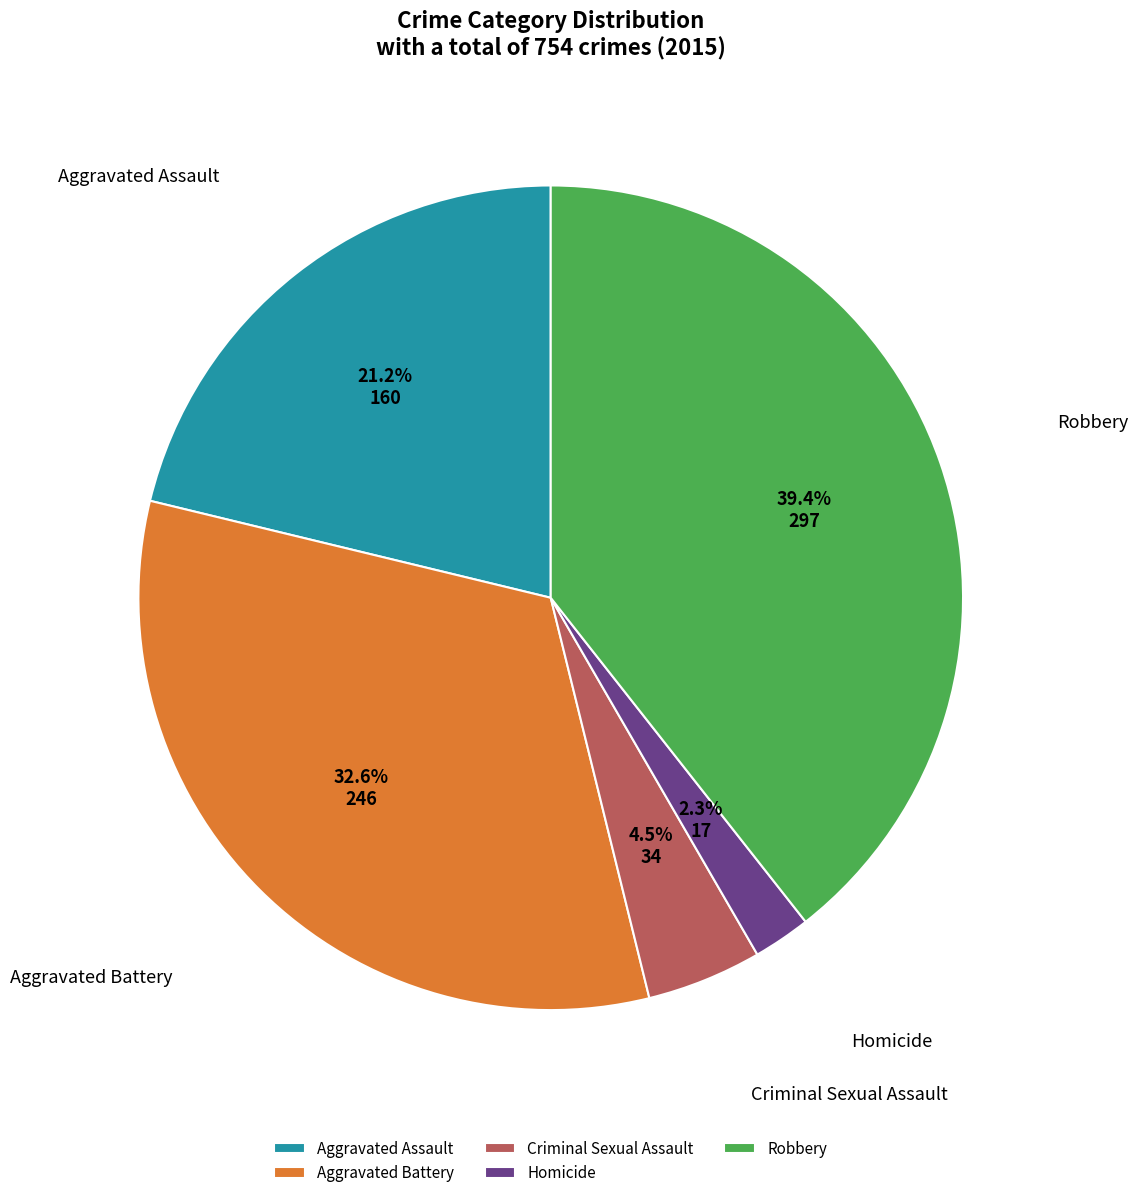

Rank the categories by value from lowest to highest.

Homicide, Criminal Sexual Assault, Aggravated Assault, Aggravated Battery, Robbery